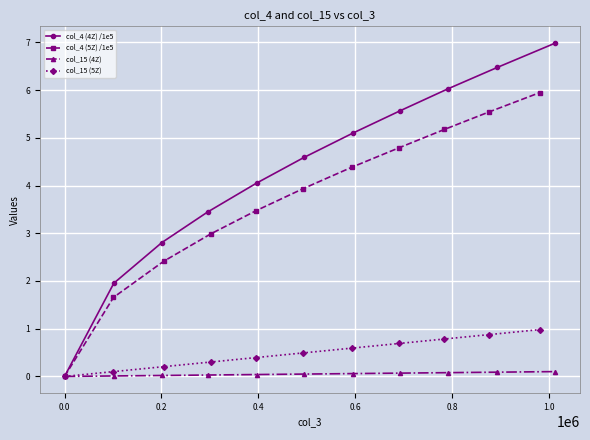

What is the value of the col_4 (4Z) /1e5 point at the 8th from the left?

5.6